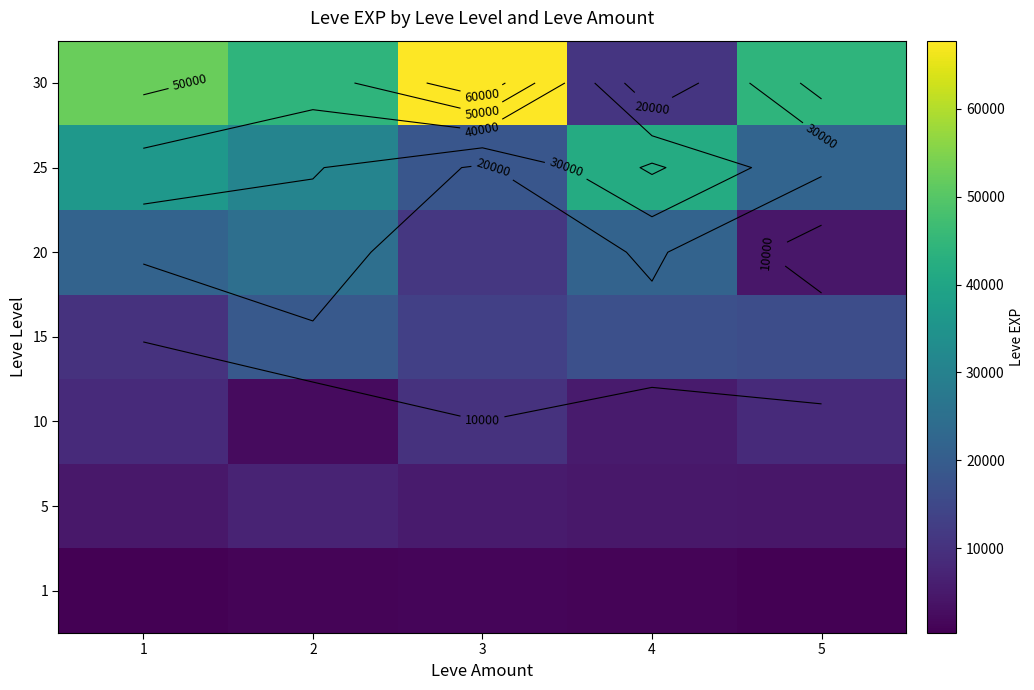

What is the difference between the maximum and second lowest values in the 30 series?

23500